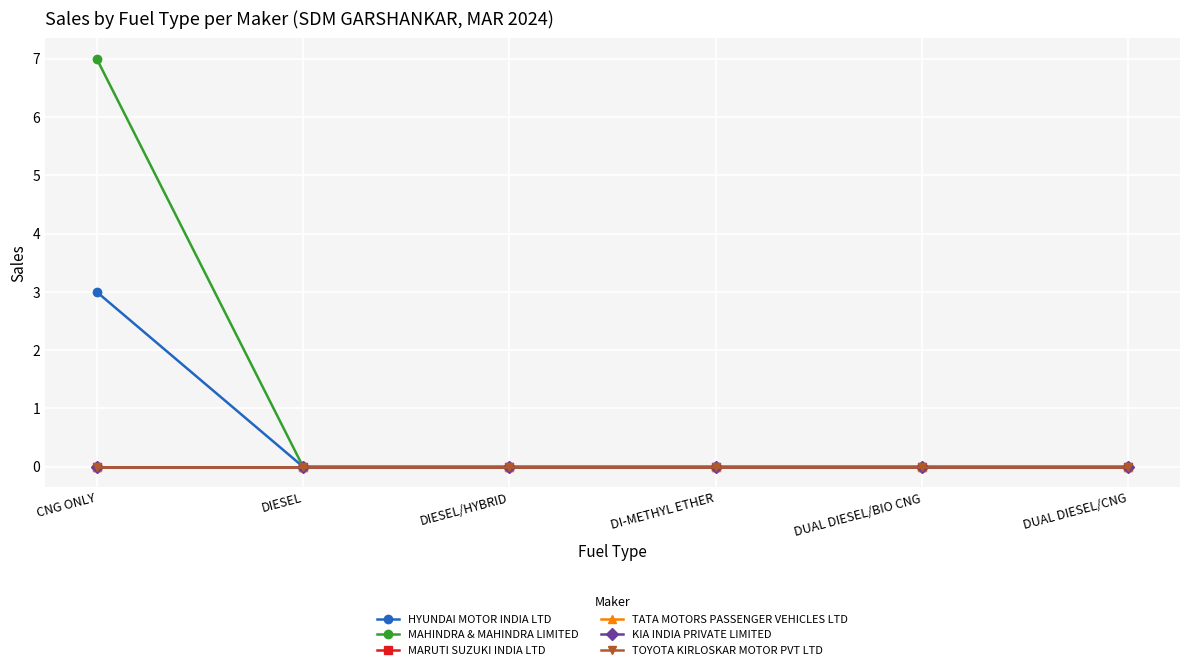

Does the chart have visible grid lines?

Yes